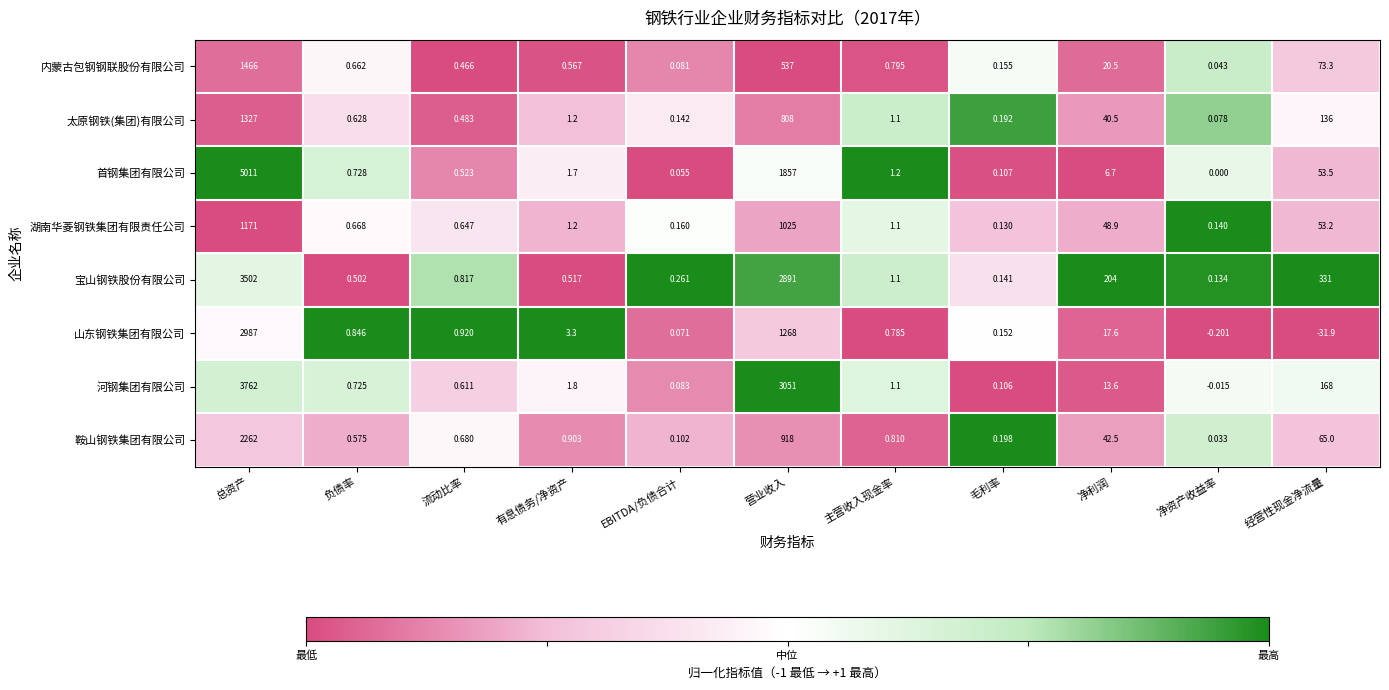

List the series in order of their peak value, highest first.

首钢集团有限公司, 河钢集团有限公司, 宝山钢铁股份有限公司, 山东钢铁集团有限公司, 鞍山钢铁集团有限公司, 内蒙古包钢钢联股份有限公司, 太原钢铁(集团)有限公司, 湖南华菱钢铁集团有限责任公司